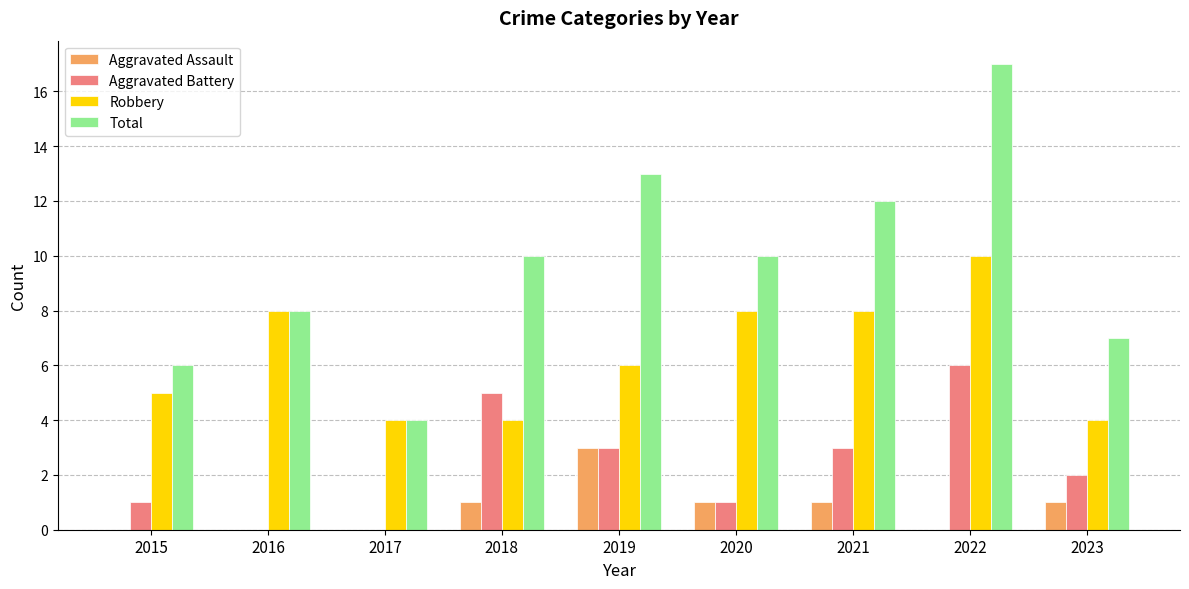

What is the greatest value displayed?

17